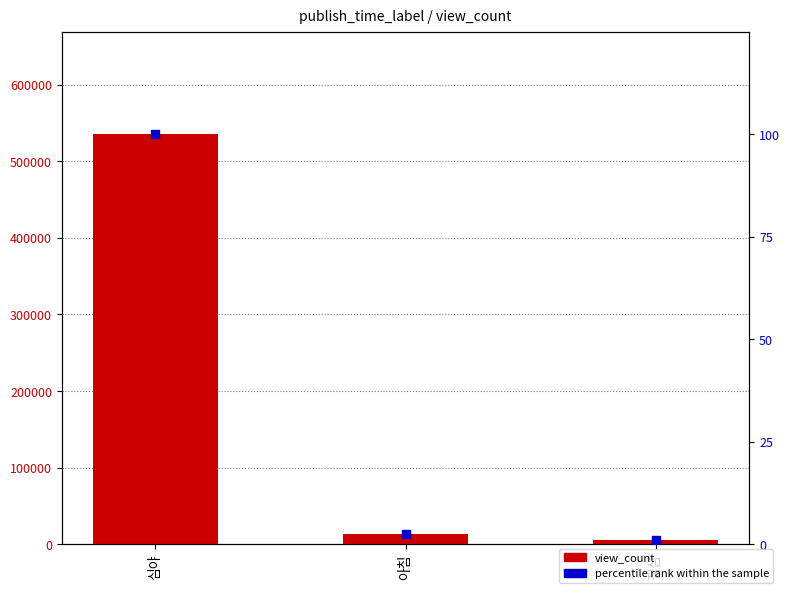

Is the value of percentile rank within the sample at 아침 greater than the value of view_count at 심야?

No